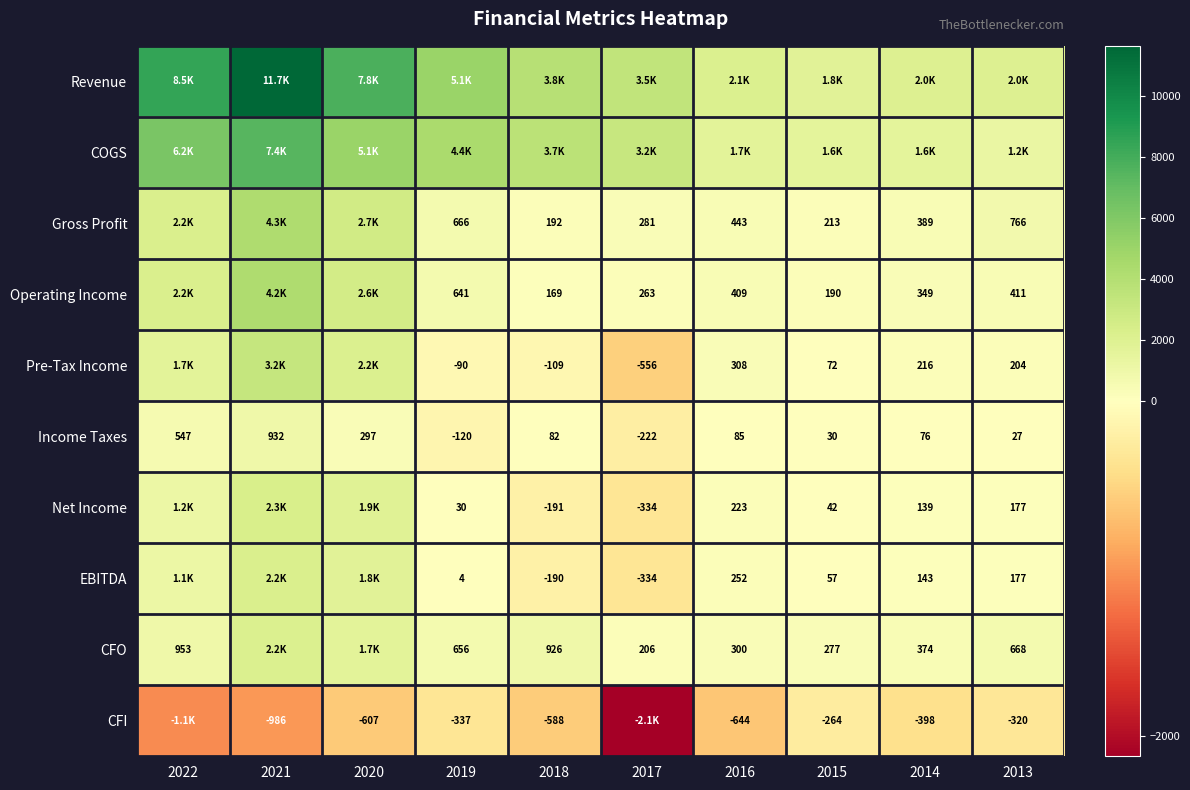

Is the value of CFO at 2022 greater than the value of Gross Profit at 2013?

Yes